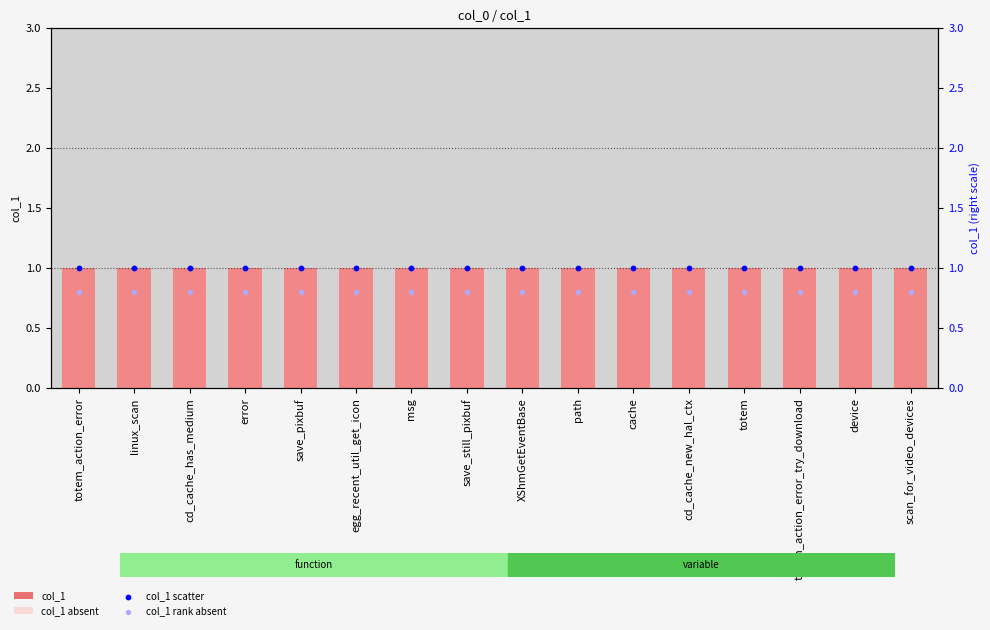

Which series has the largest total across all categories?

col_1